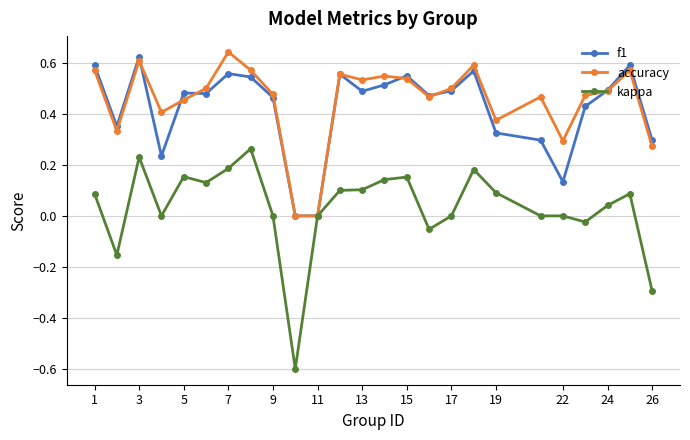

What is the smallest value displayed?

-0.6